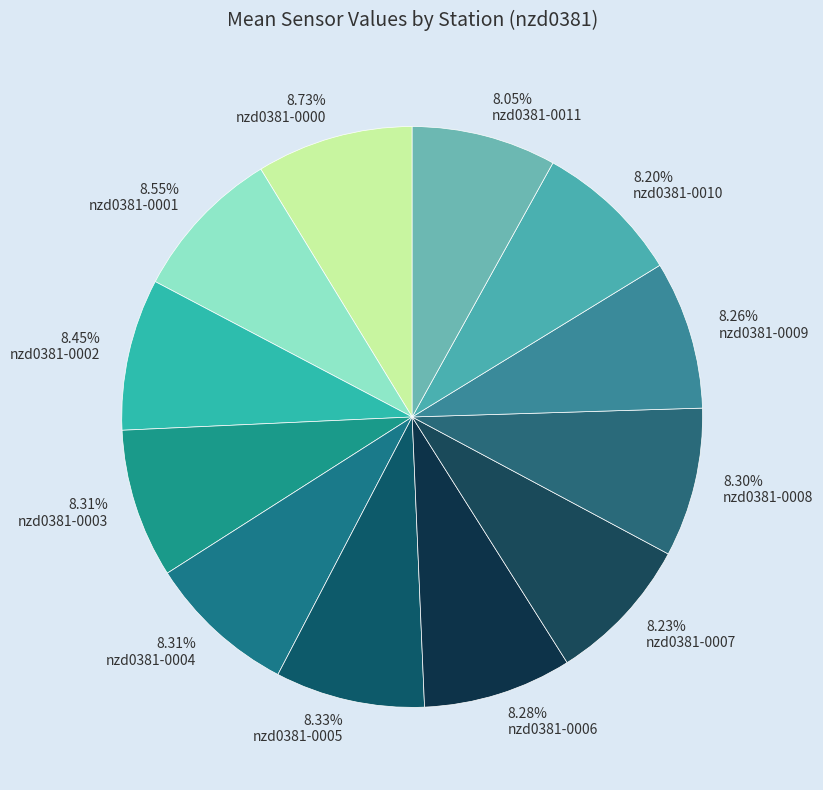

How many slices are in this pie chart?

12